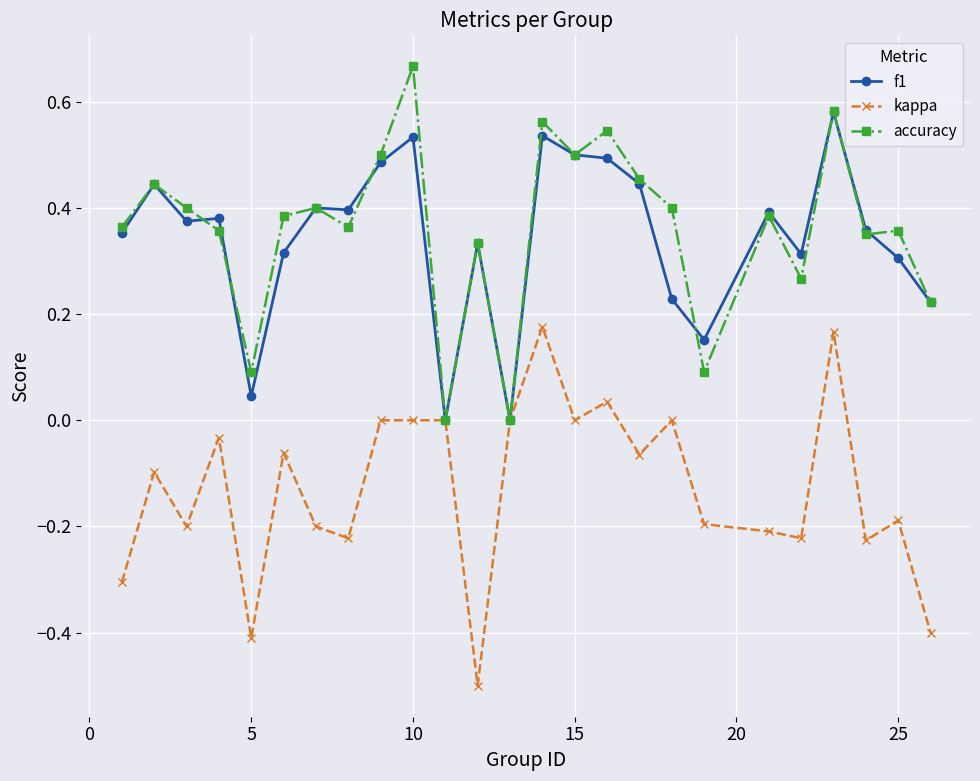

True or false: f1 has more than 0 points higher than both neighbors.

True